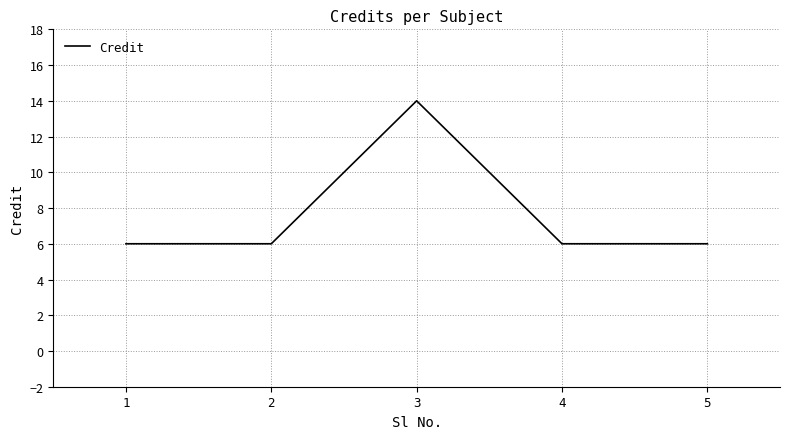

Where is the first local maximum?

3